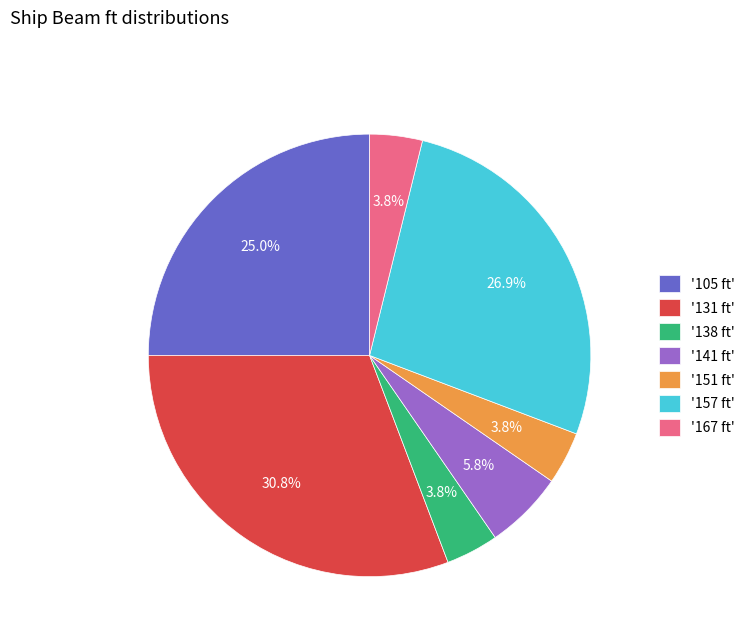

What is the largest slice in the pie chart?

'131 ft'